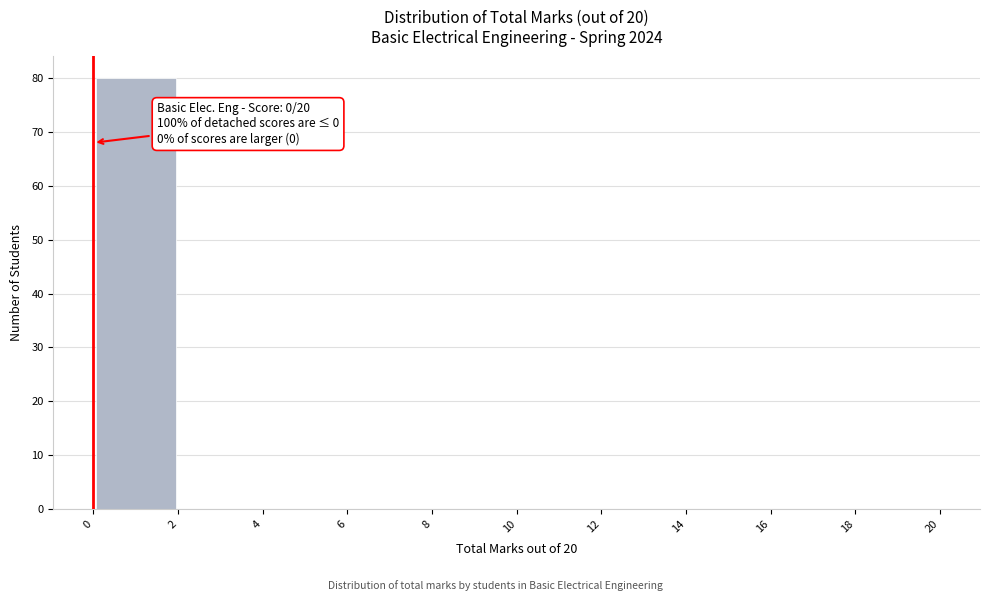

Which range on the x-axis has the tallest bar?

0 to 2